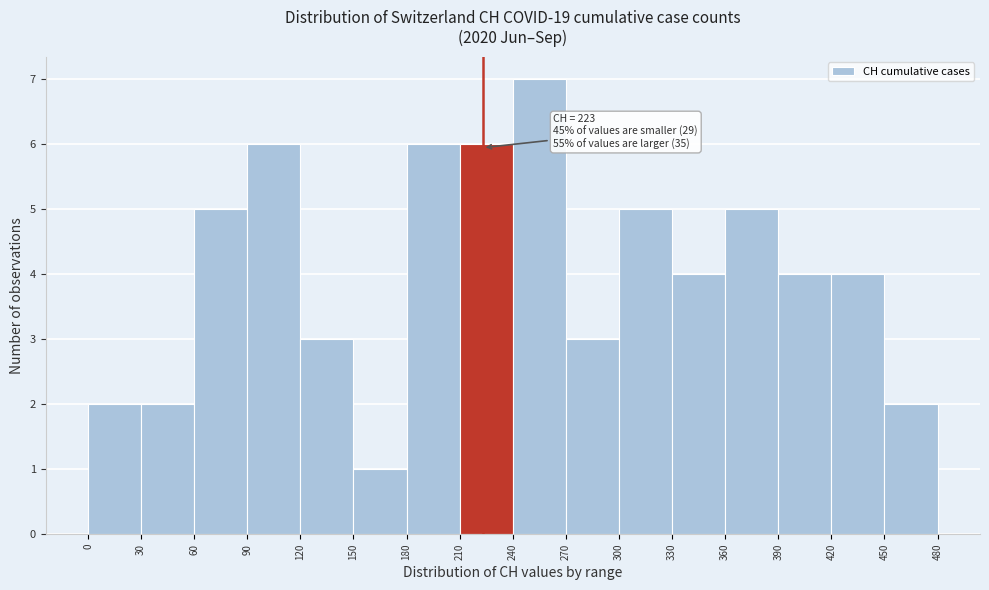

Over which range of the x-axis is the bar tallest?

240 to 270